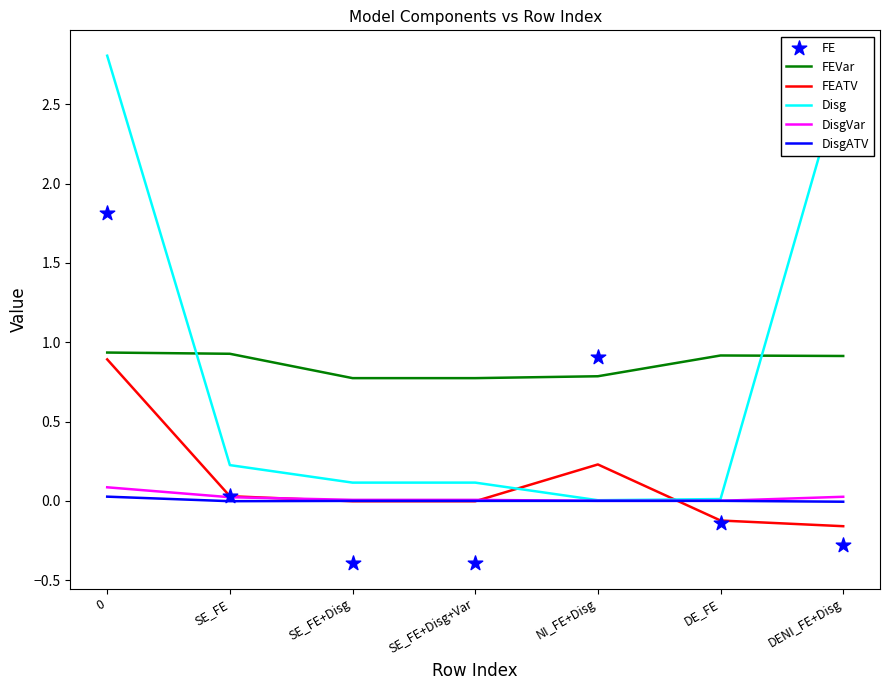

Which series has the largest total across all categories?

FEVar